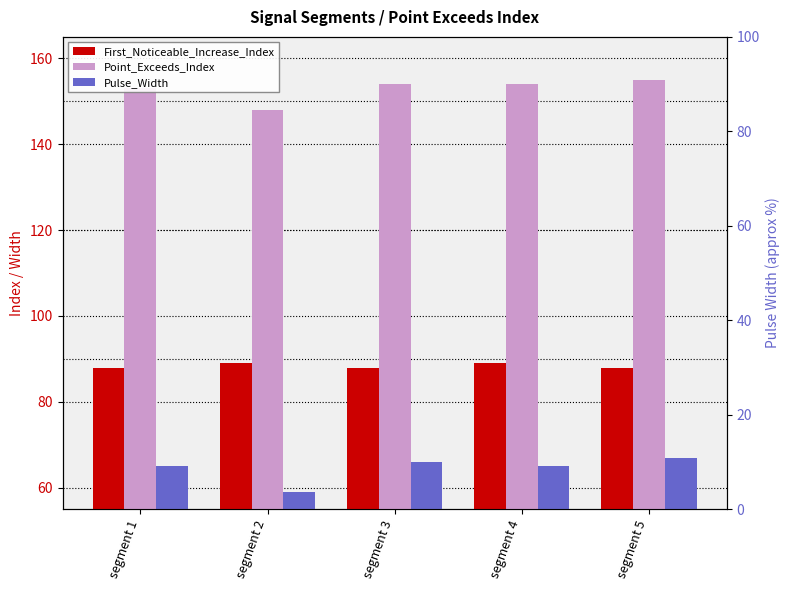

At segment 1, list the series in order from largest to smallest.

Point_Exceeds_Index, First_Noticeable_Increase_Index, Pulse_Width